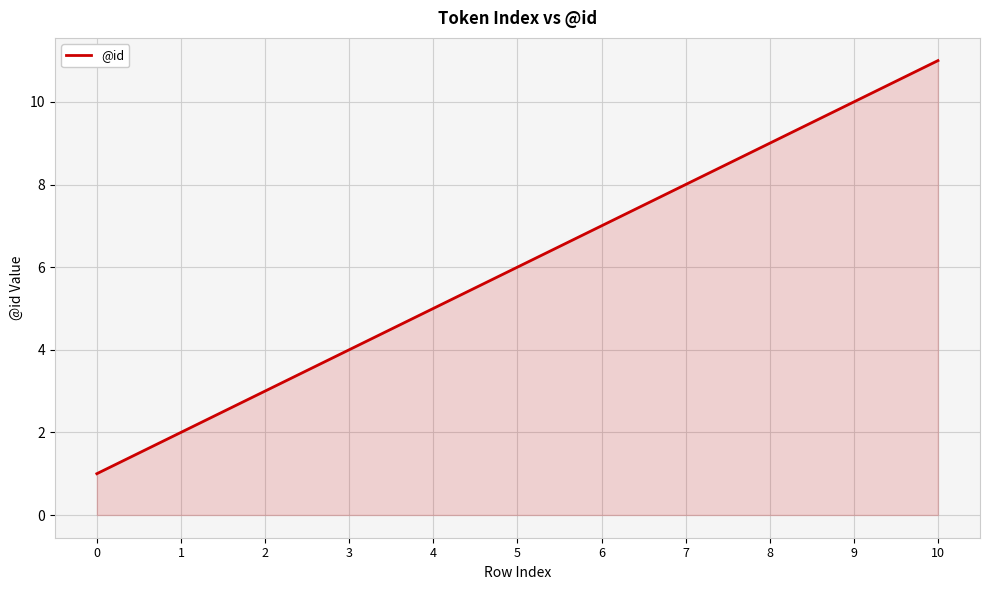

Reading right to left, list all the values displayed in this chart.

10=11	9=10	8=9	7=8	6=7	5=6	4=5	3=4	2=3	1=2	0=1